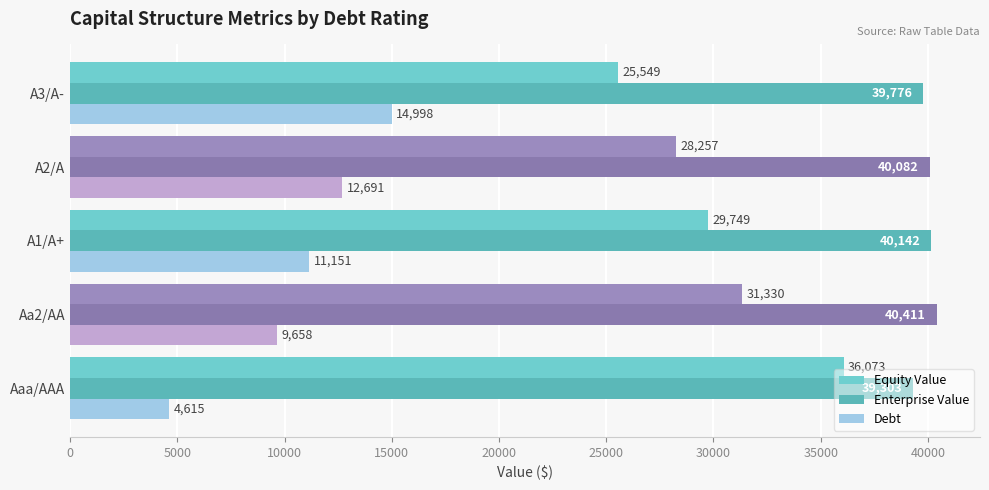

Reading left to right, list all the values displayed in this chart.

Equity Value: 36073.1	31329.6	29749.4	28257.4	25548.8
Enterprise Value: 39303.4	40410.9	40141.6	40082.5	39776.2
Debt: 4614.9	9657.6	11151.5	12691.0	14998.4